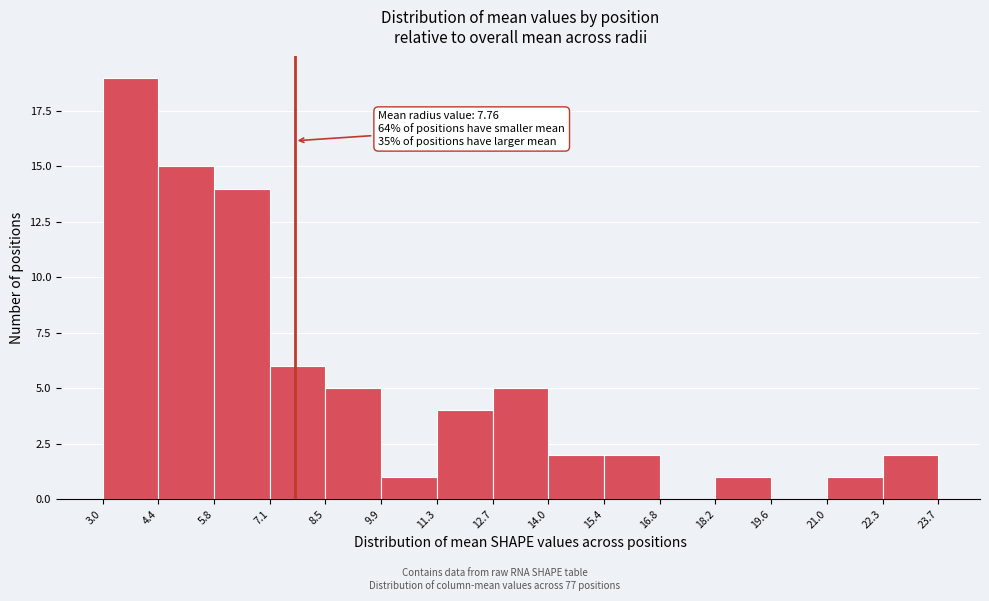

Which range on the x-axis has the tallest bar?

3.0 to 4.4